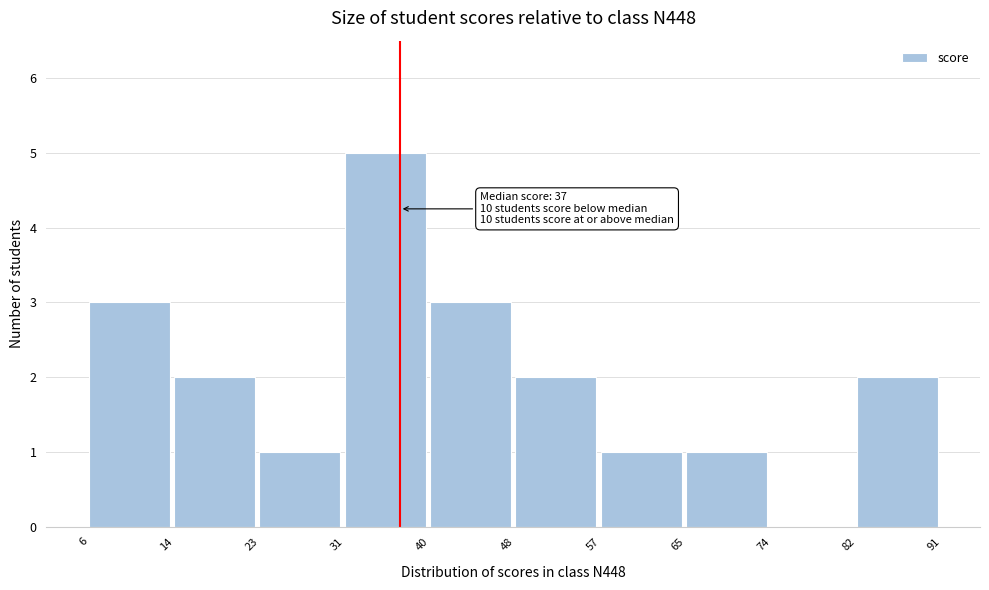

Over which range of the x-axis is the bar tallest?

31 to 40